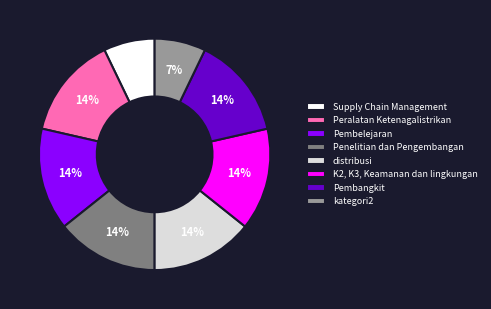

How many slices are in this pie chart?

8